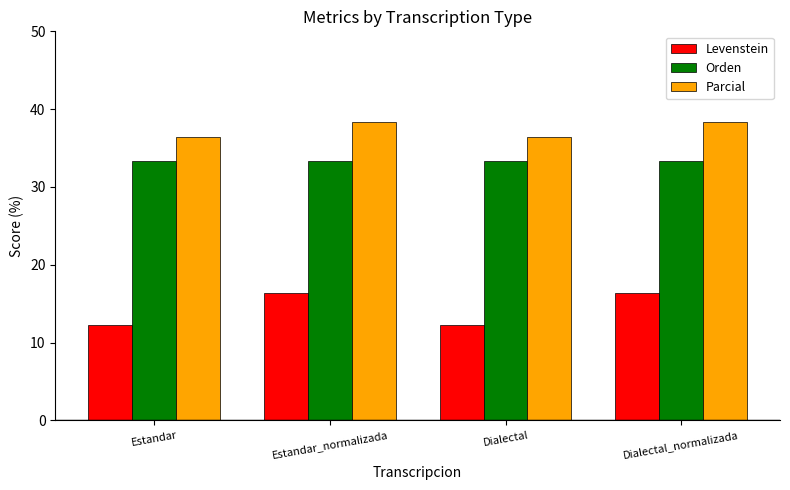

What is the highest value of the Levenstein series?

16.3